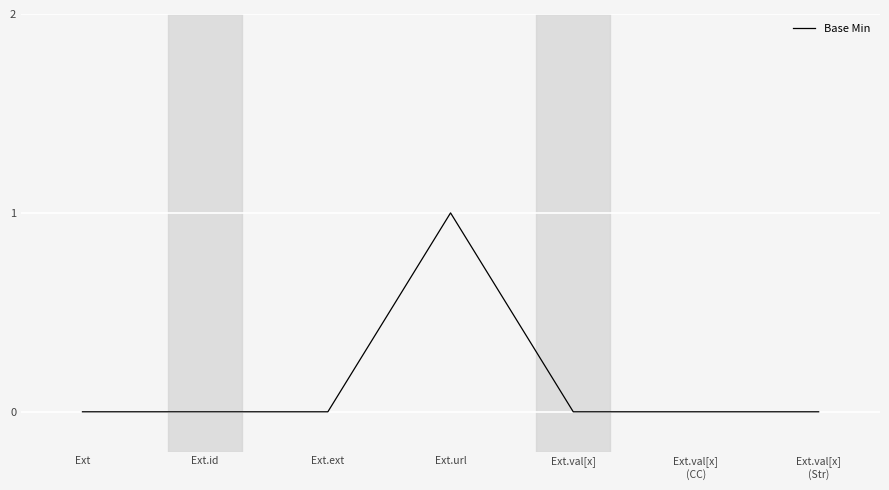

What is the difference between the maximum and minimum values?

1